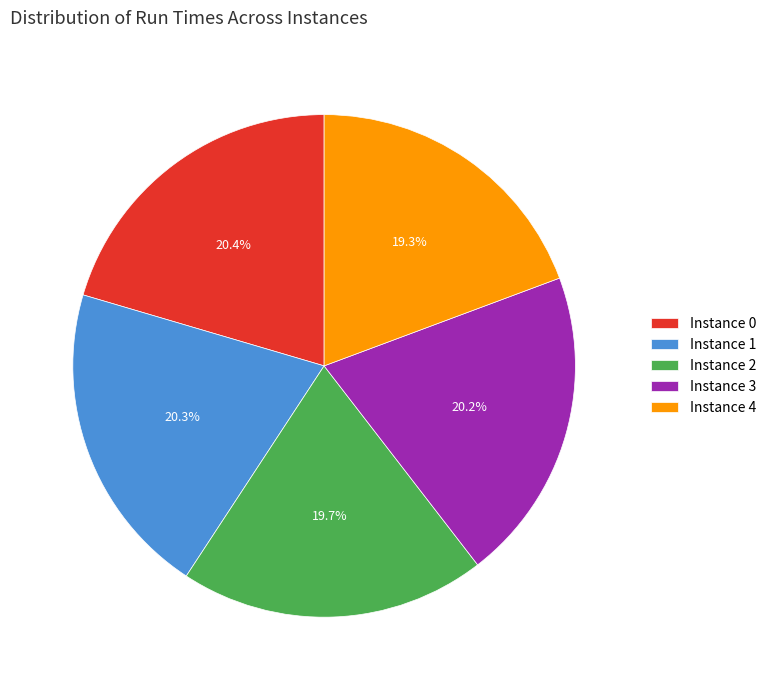

Approximately how many times larger is the value at Instance 3 compared to Instance 4?

1.0